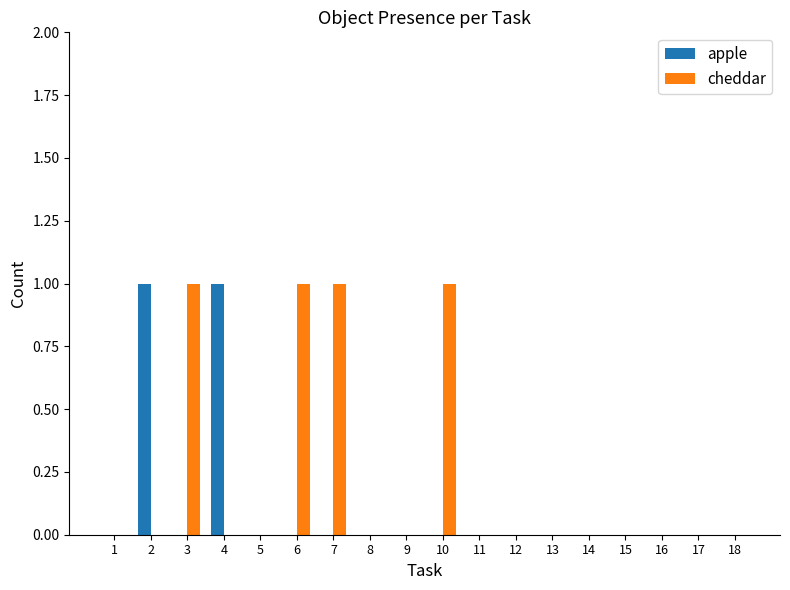

True or false: apple has a value of -1 at 14.

False